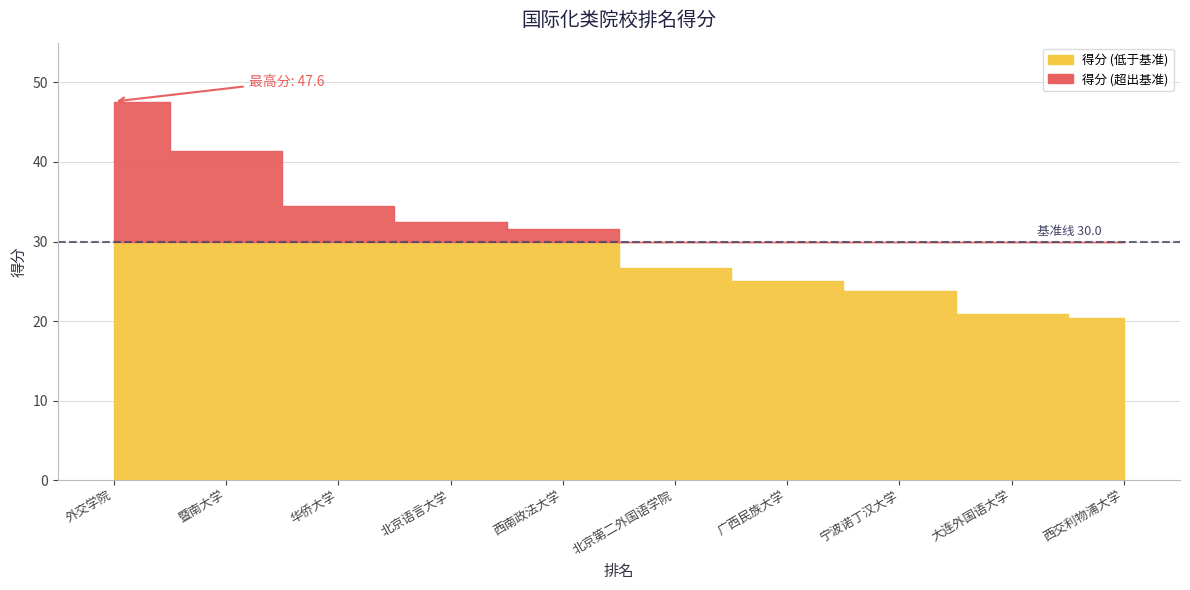

At which label is the value closest to 34?

华侨大学